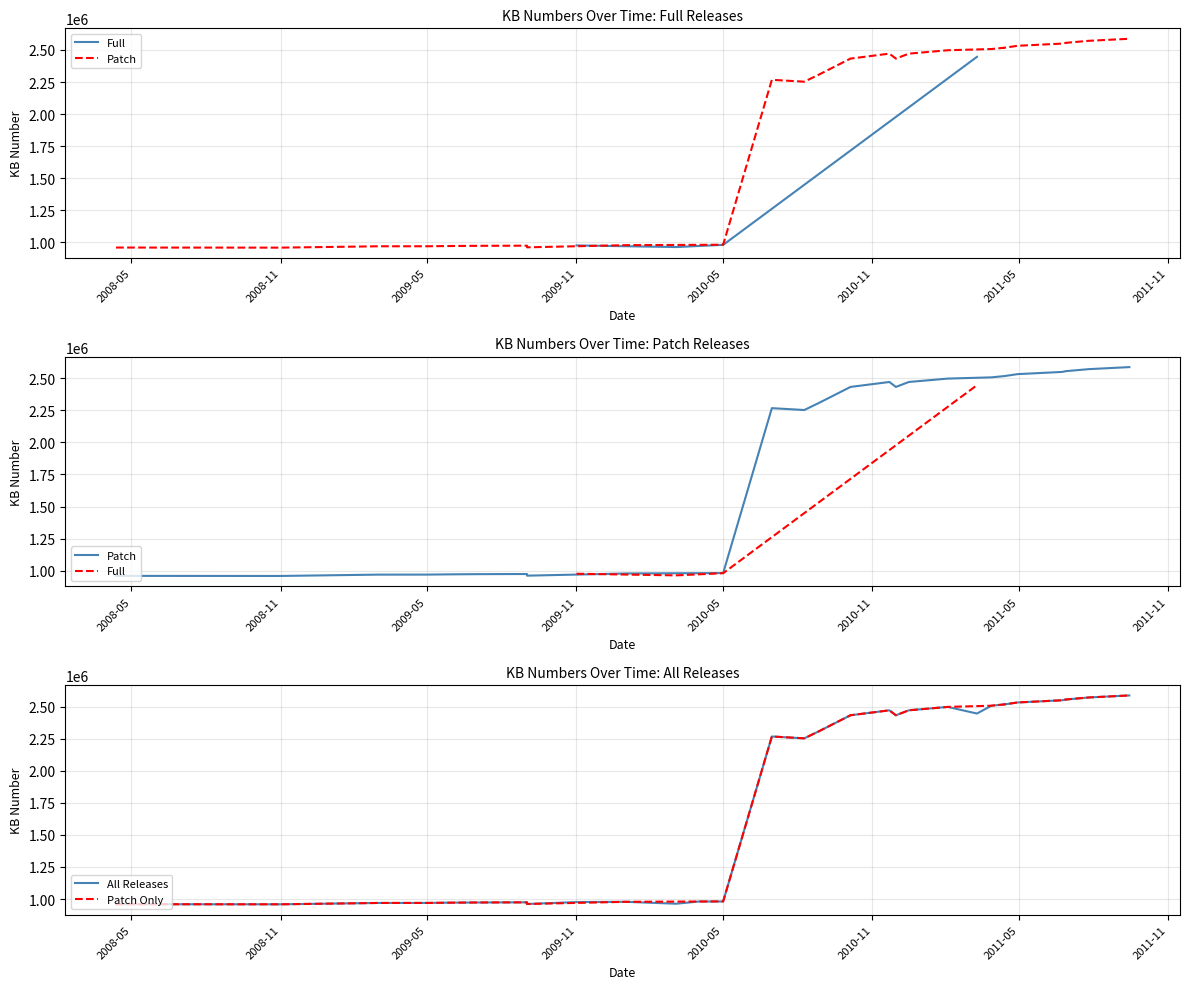

What are all the series names shown in the legend?

Full, Patch